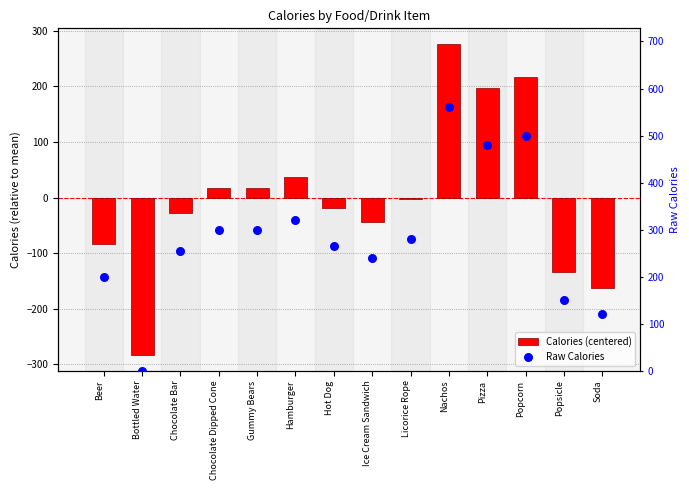

What is the total value across all series at Soda?

-43.6